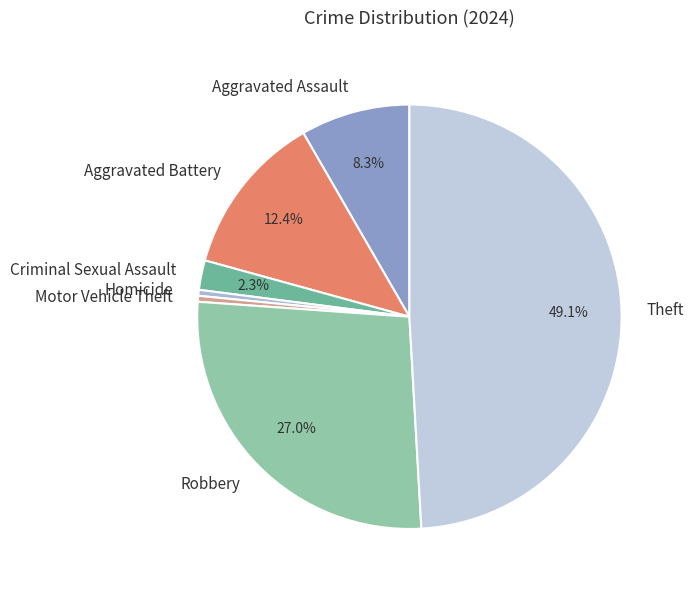

To the nearest percent, what is the difference between the Theft and Aggravated Assault slice percentages?

41%